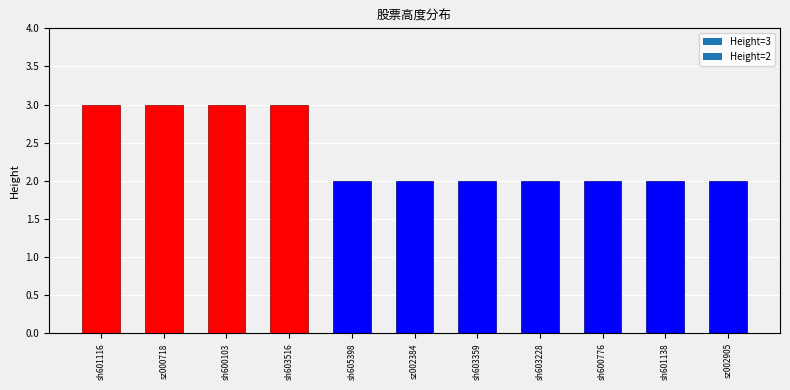

Is it true that the value at sh600103 is 5?

False